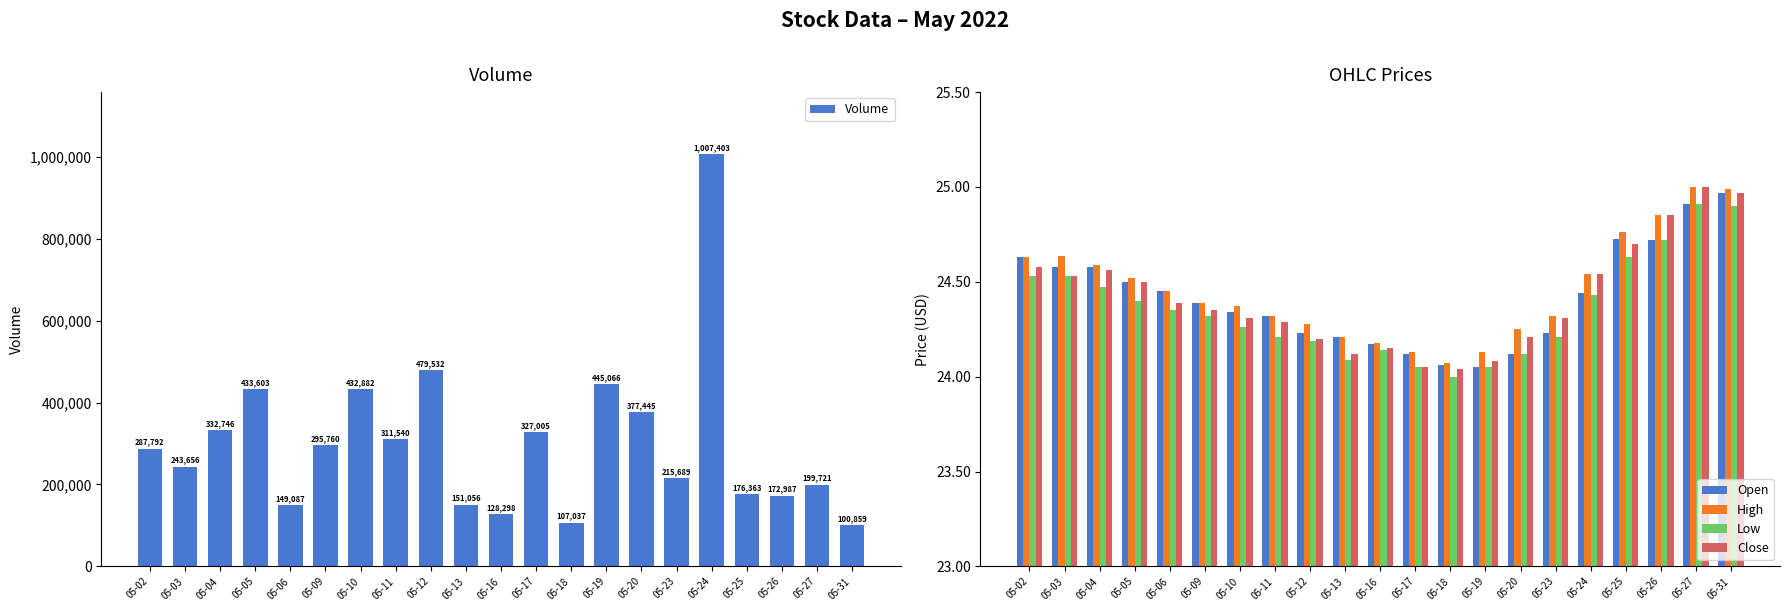

What is the value of the Volume bar at the 3rd from the left?

332746